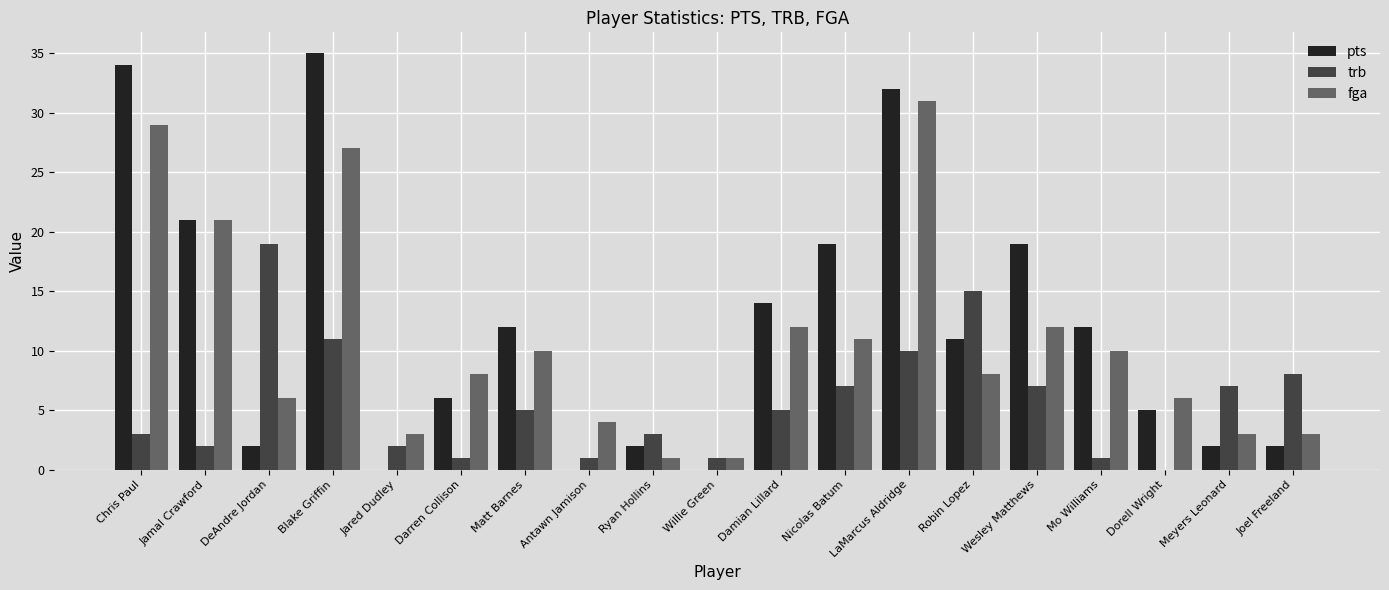

At which label does trb reach its peak?

DeAndre Jordan